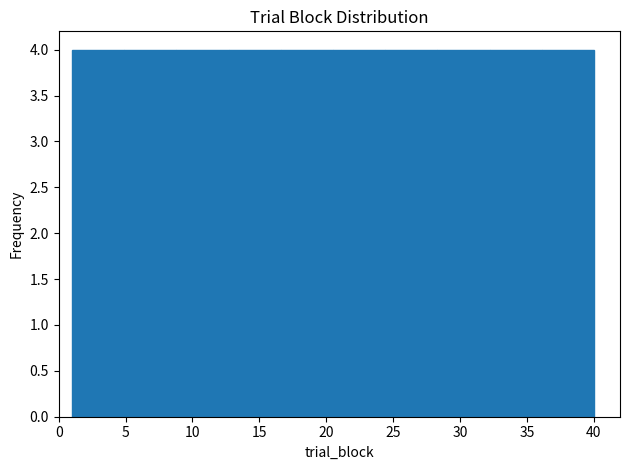

Reading left to right, transcribe this chart: for each bar, give the range it covers on the x-axis and its height. Neither the bar edges nor the heights are printed on the chart, so give them approximately, as read against the axes.

1.0 to 4.9: 4
4.9 to 8.8: 4
8.8 to 12.7: 4
12.7 to 16.6: 4
16.6 to 20.5: 4
20.5 to 24.4: 4
24.4 to 28.3: 4
28.3 to 32.2: 4
32.2 to 36.1: 4
36.1 to 40.0: 4